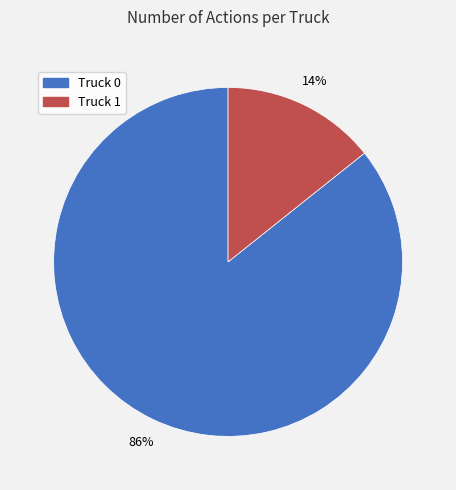

The Truck 0 slice represents 99% of the pie. True or false?

False